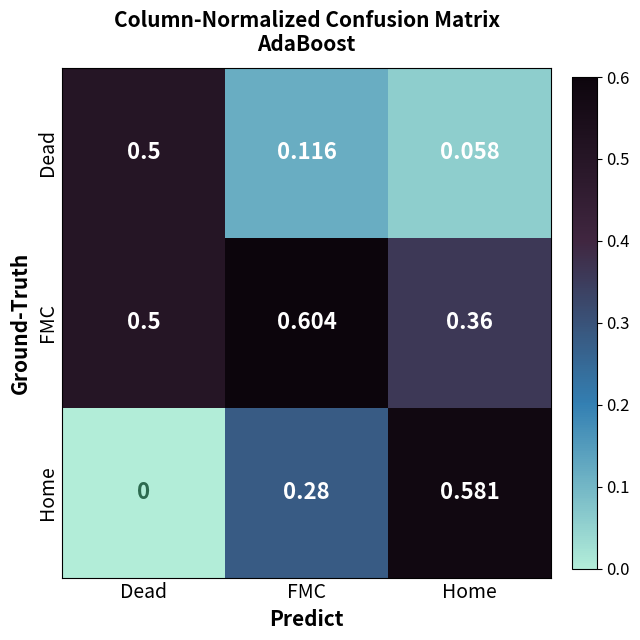

Where is Home nearest to the value 0?

Dead